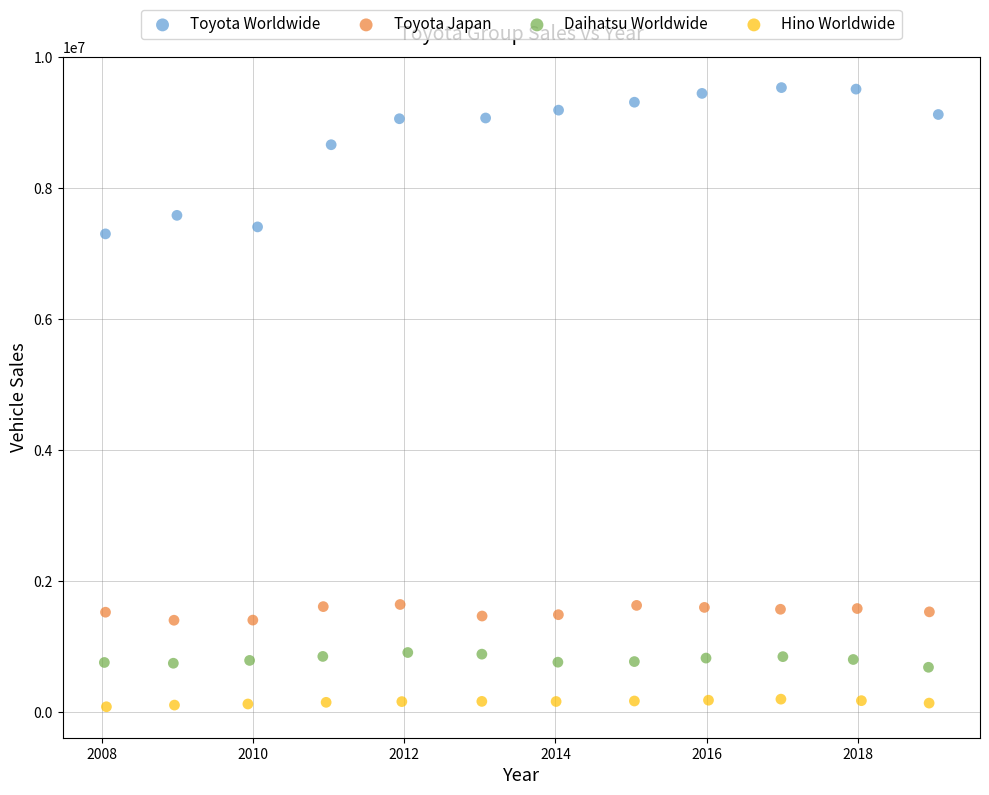

Which series contains the lowest Y value?

Hino Worldwide